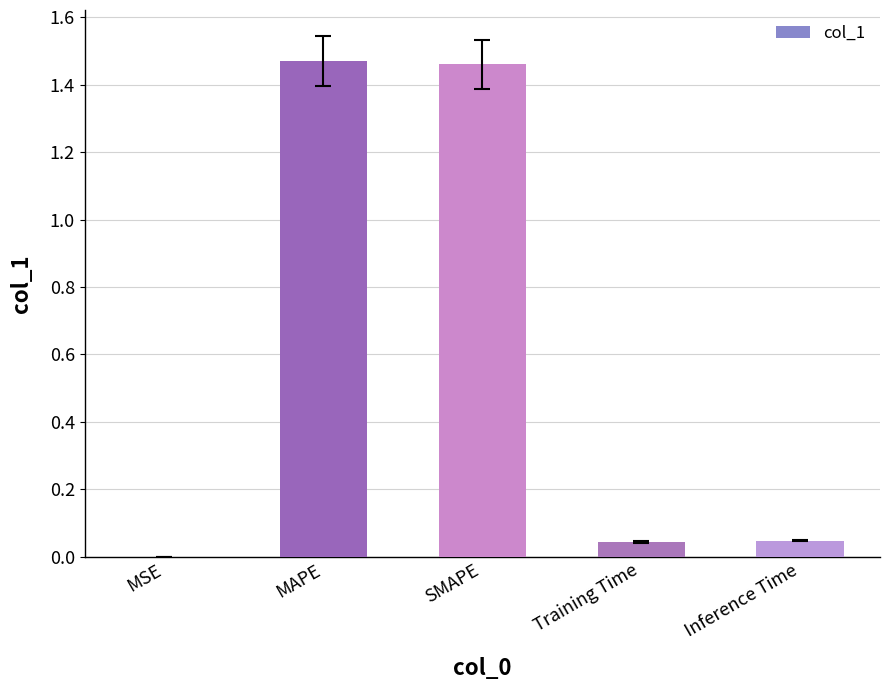

What is the change in value from MAPE to Training Time?

-1.4